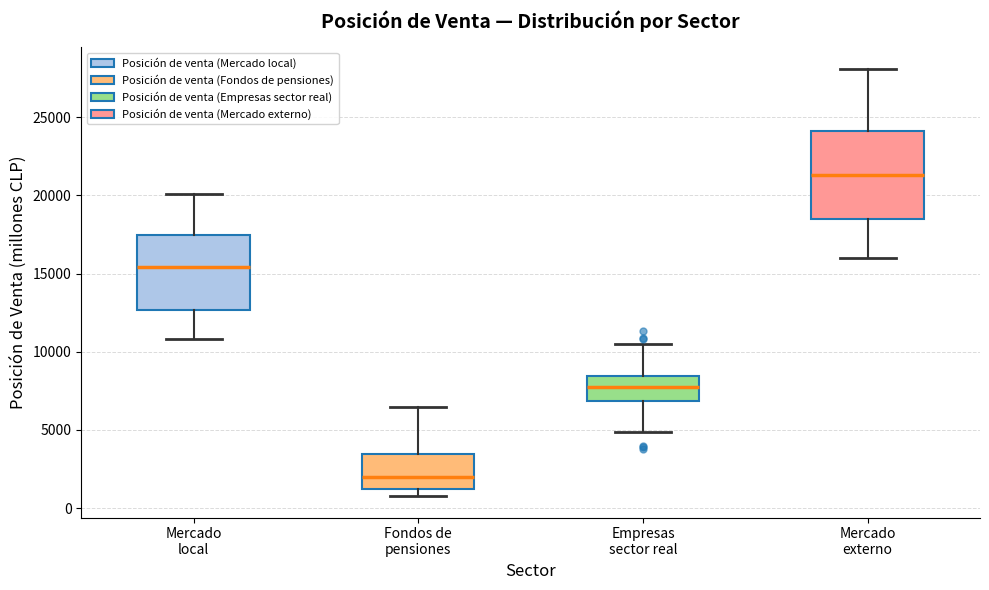

Reading left to right, transcribe this box plot: for each box, give where its median line is, the range the box spans, and where its two whiskers end, as read against the y-axis. The values are not printed on the chart, so give them approximately, as read against the axis.

Mercado local: median 15500, box 12500 to 17500, whiskers 11000 to 20000
Fondos de pensiones: median 2000, box 1000 to 3500, whiskers 1000 (just below the box's lower edge) to 6500
Empresas sector real: median 7500, box 7000 to 8500, whiskers 5000 to 10500
Mercado externo: median 21500, box 18500 to 24000, whiskers 16000 to 28000